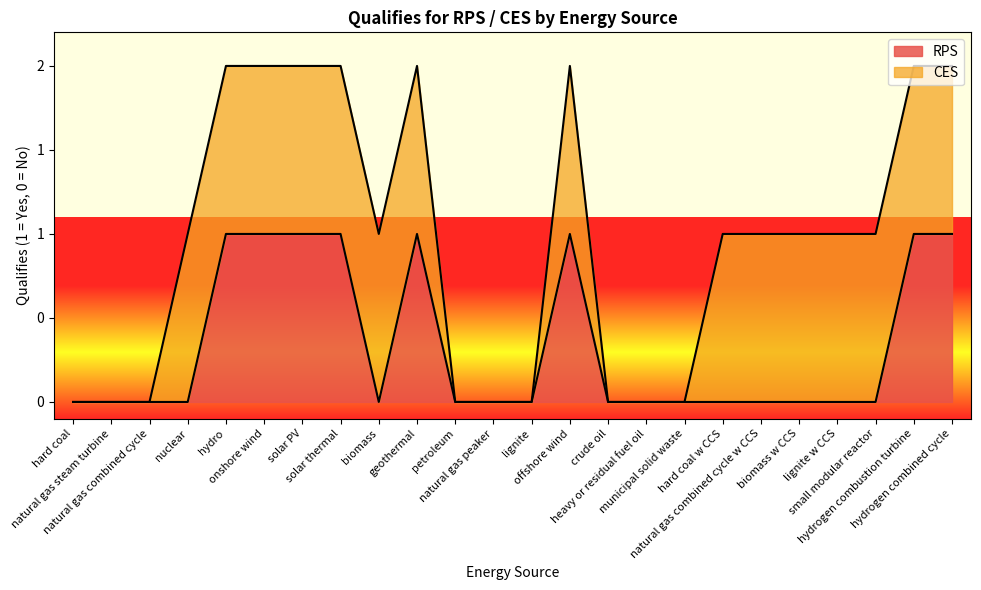

Which has a higher value, hydrogen combustion turbine or lignite w CCS?

hydrogen combustion turbine